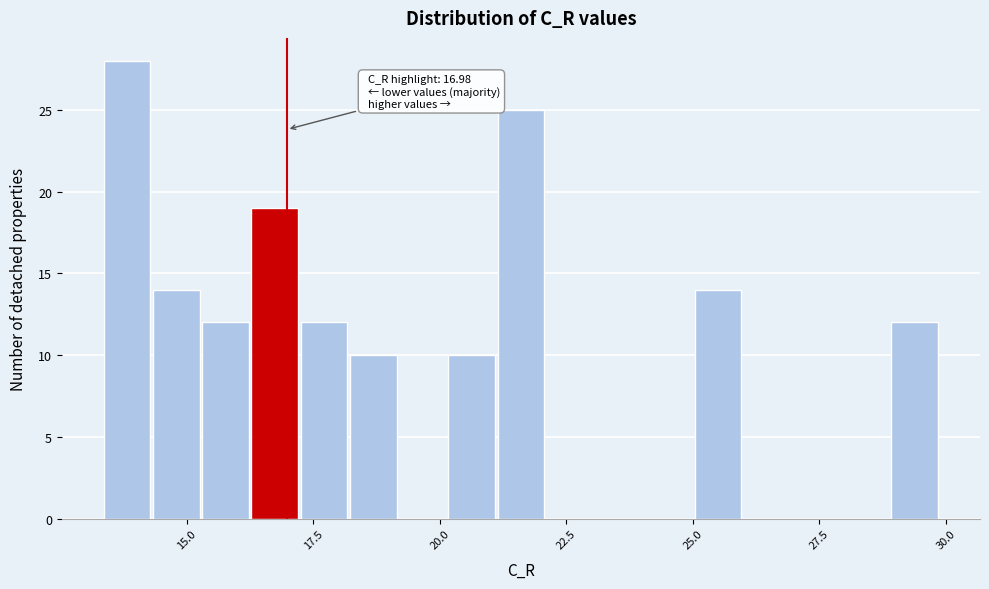

Read against the x-axis, roughly where is the centre of the tallest bar?

14.0